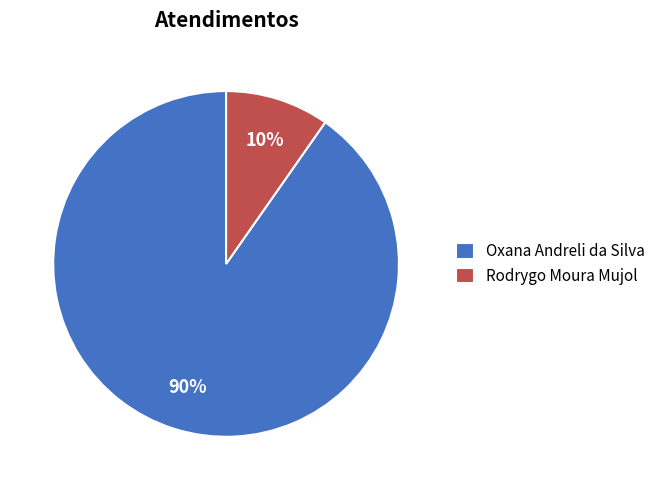

Which category has the biggest portion of the pie?

Oxana Andreli da Silva